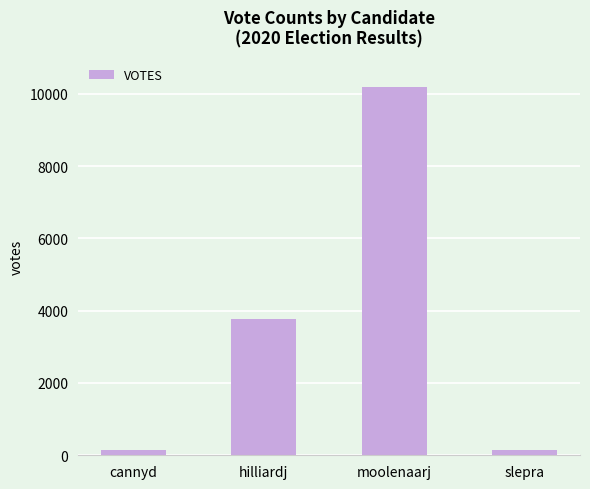

What is the label of the 1st bar from the right?

slepra